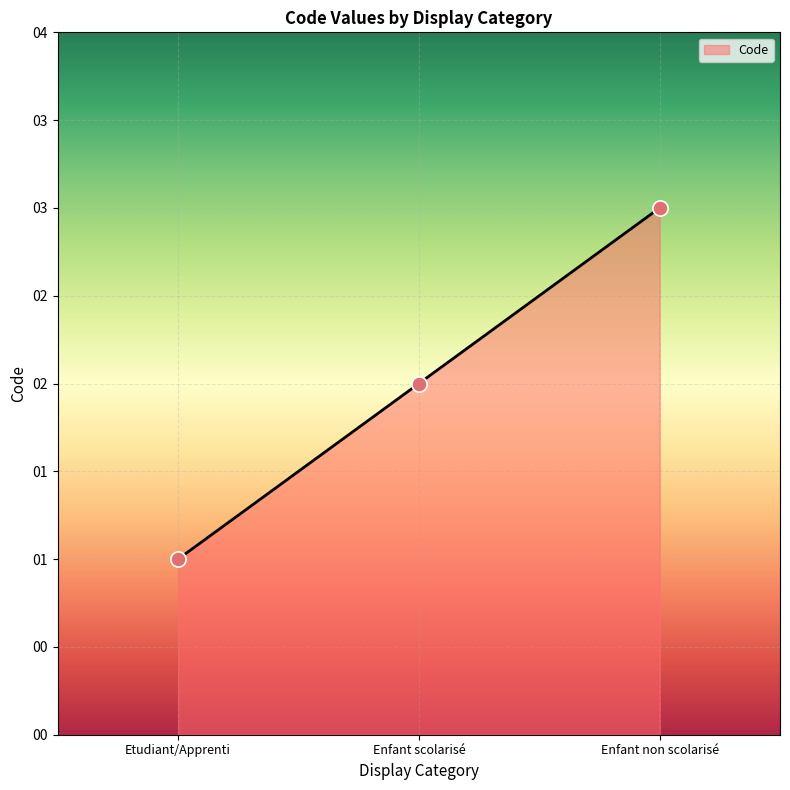

Approximately how many times larger is the value at Enfant scolarisé compared to Enfant non scolarisé?

0.7